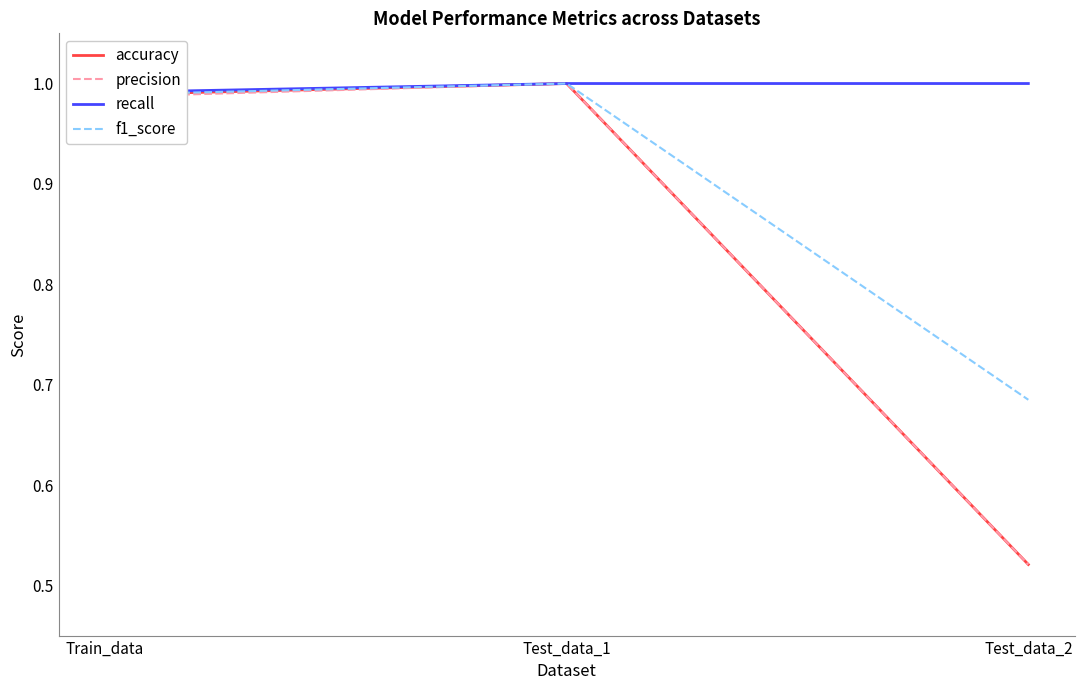

Count the number of data series in this chart.

4